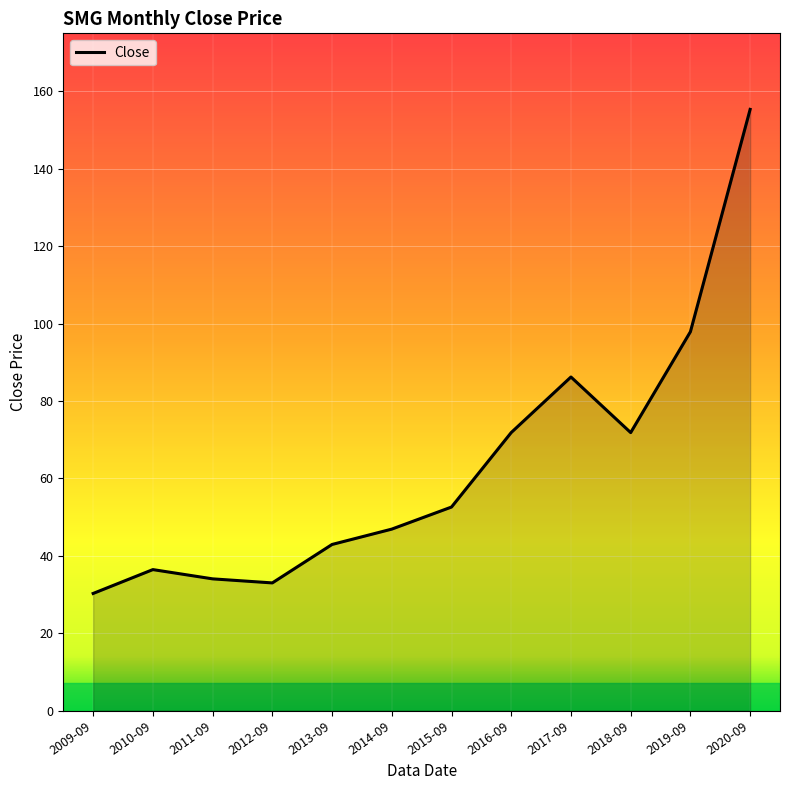

What is the minimum value shown in the chart?

30.3